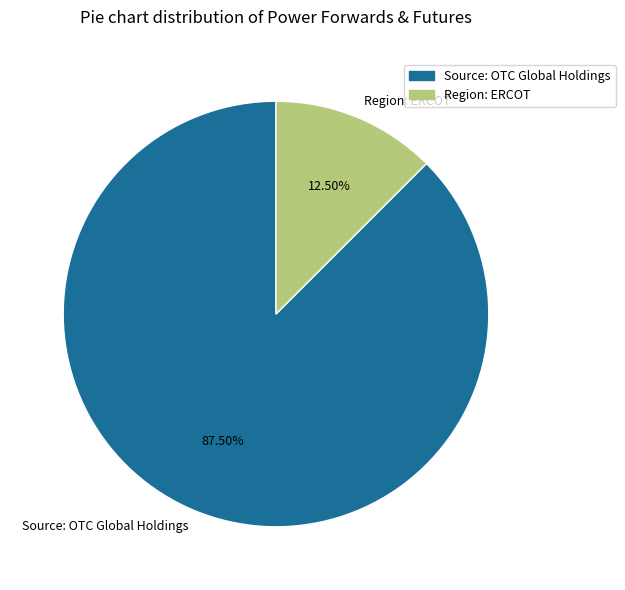

What is the smallest slice in the pie chart?

Region: ERCOT